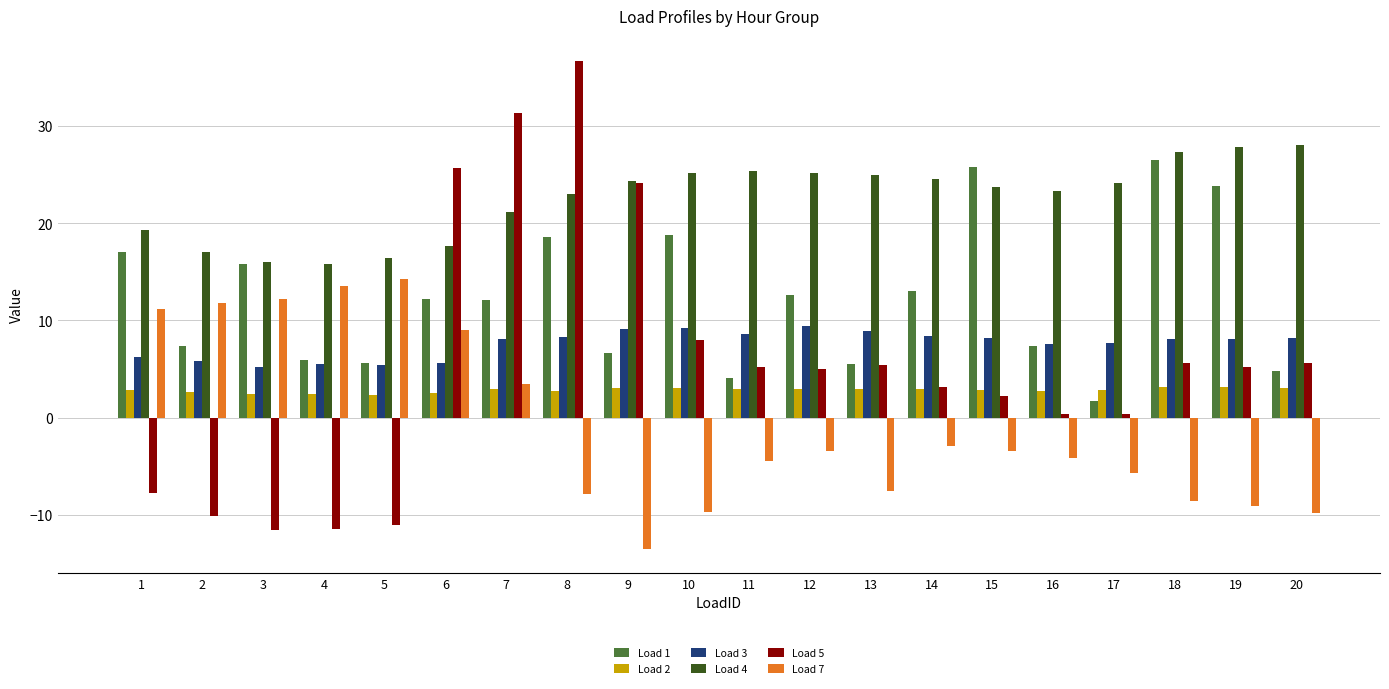

What is the spread (max minus min) of values at 4?

27.3